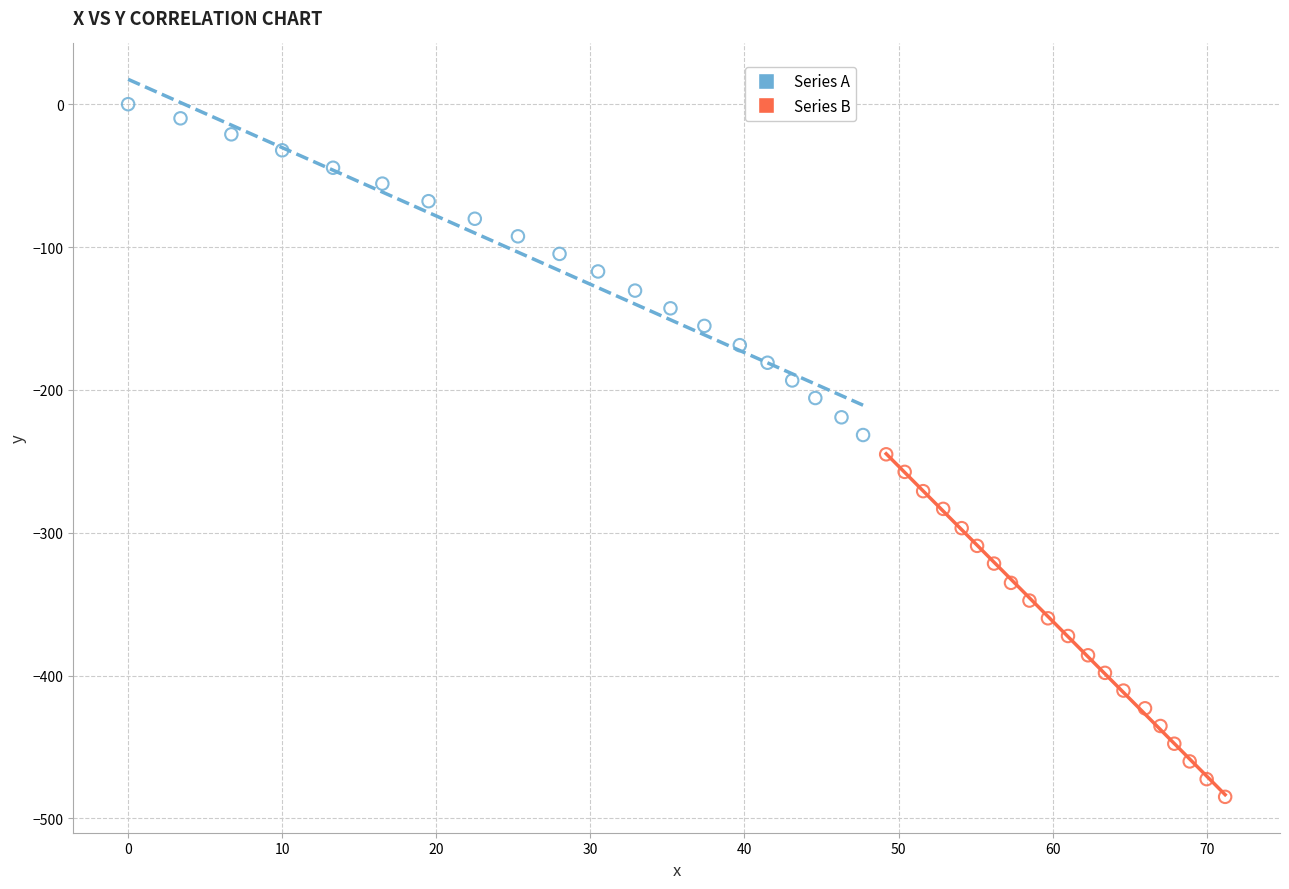

Which series reaches the maximum Y coordinate?

Series A